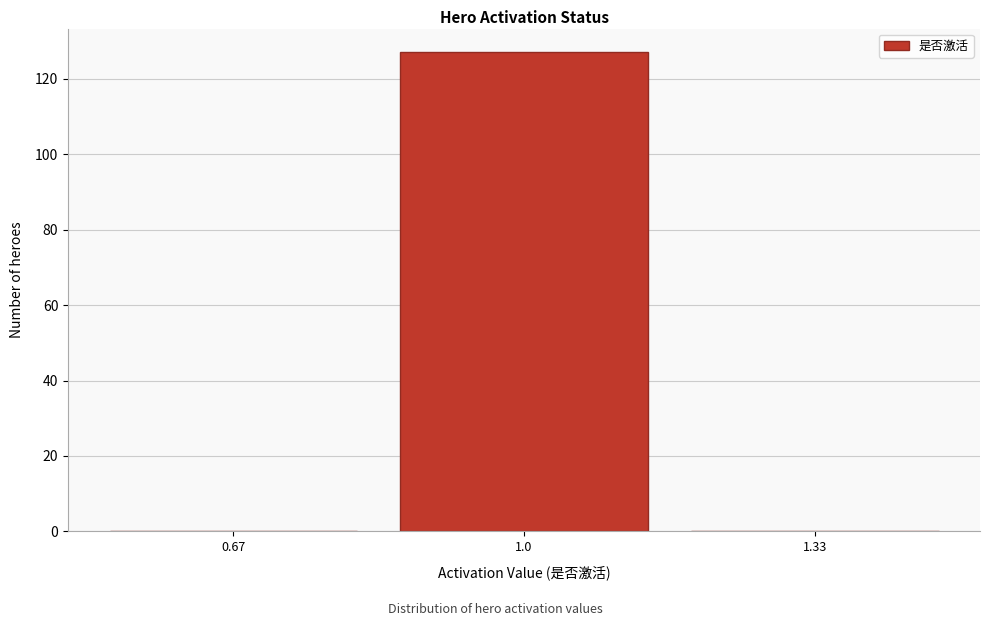

Reading left to right, list every bar in this chart as the range it spans on the x-axis followed by its height. Neither the bar edges nor the heights are printed on the chart, so give them approximately, as read against the axes.

0.50 to 0.85: 0
0.85 to 1.15: 128
1.15 to 1.50: 0